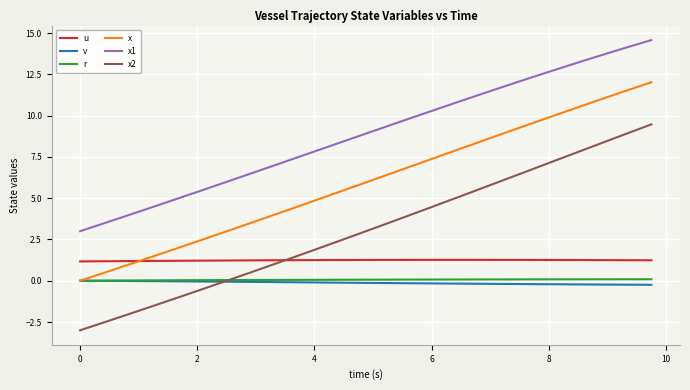

Does the chart have visible grid lines?

Yes